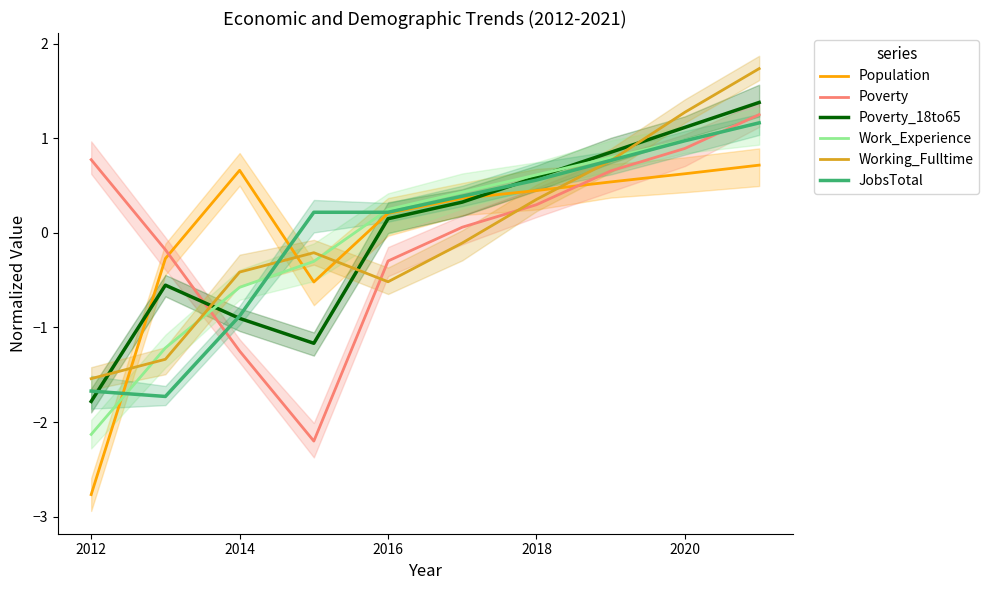

Read the JobsTotal value at 2012.

-1.7